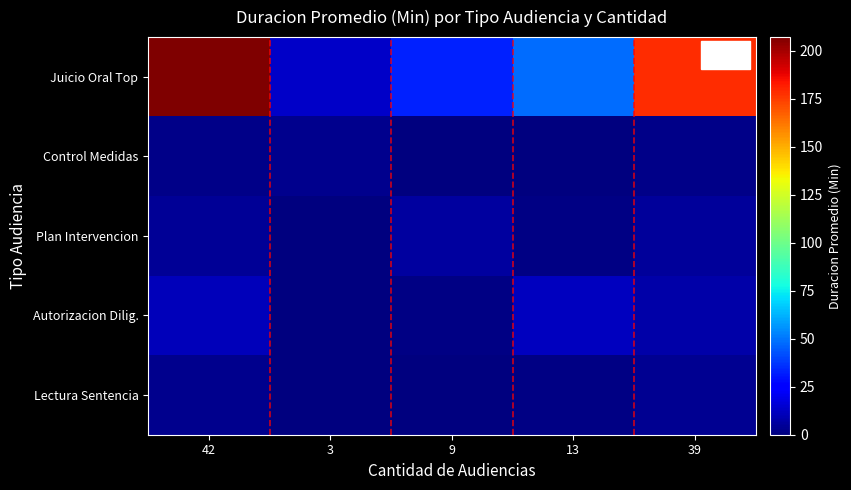

Reading left to right, what are all the values shown in this chart?

row_0: 207.0	13.0	32.6	48.0	178.5
row_1: 2.1	3.0	0.6	0.6	1.8
row_2: 4.3	0.3	6.0	1.2	5.4
row_3: 11.3	0.8	1.6	12.0	7.4
row_4: 2.8	0.3	0.7	1.2	4.0